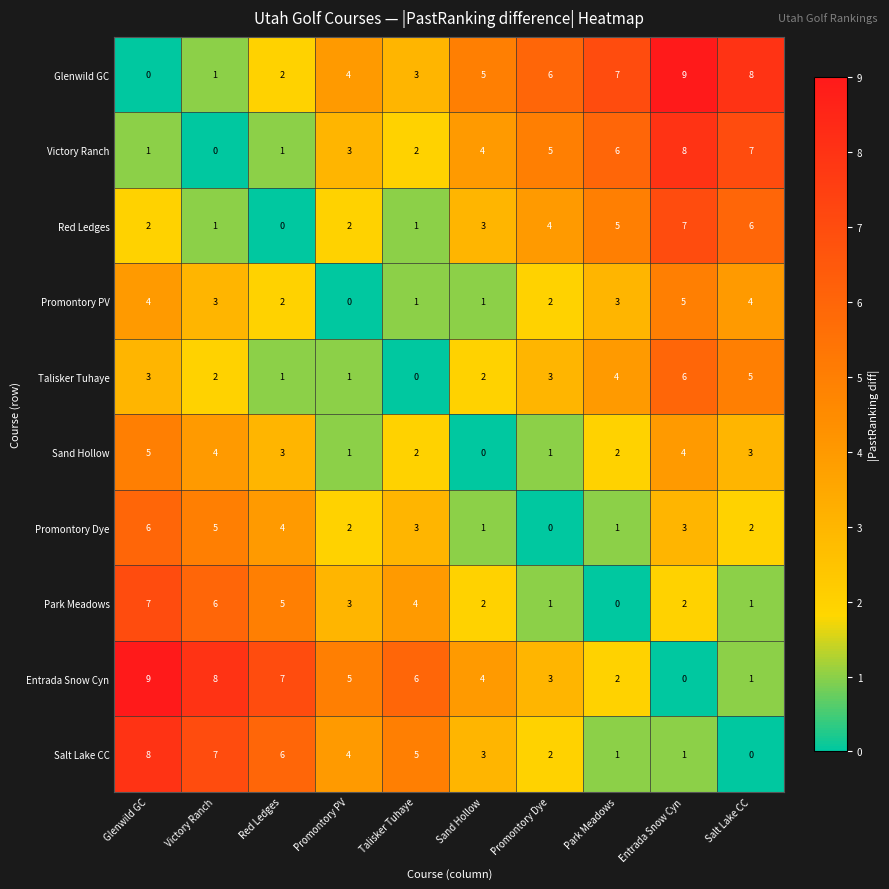

What is the total value across all series at Salt Lake CC?

37